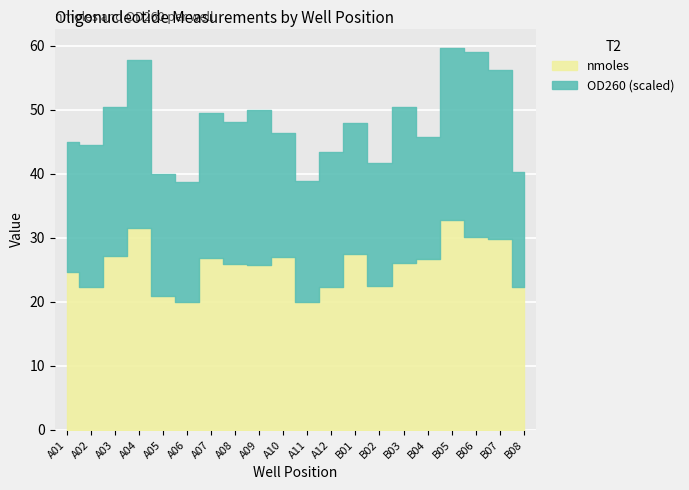

How many lines are shown in the chart?

2